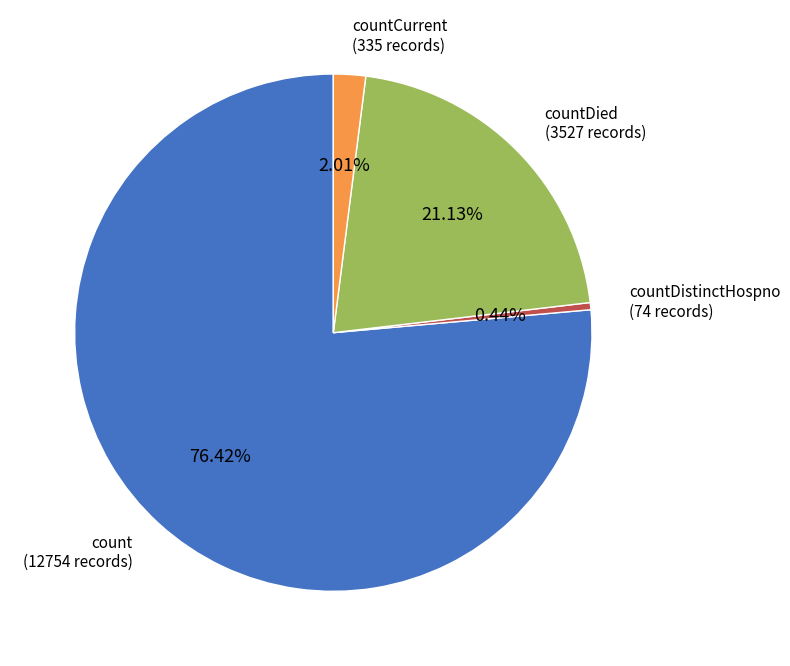

Rank the categories by value from highest to lowest.

count, countDied, countCurrent, countDistinctHospno